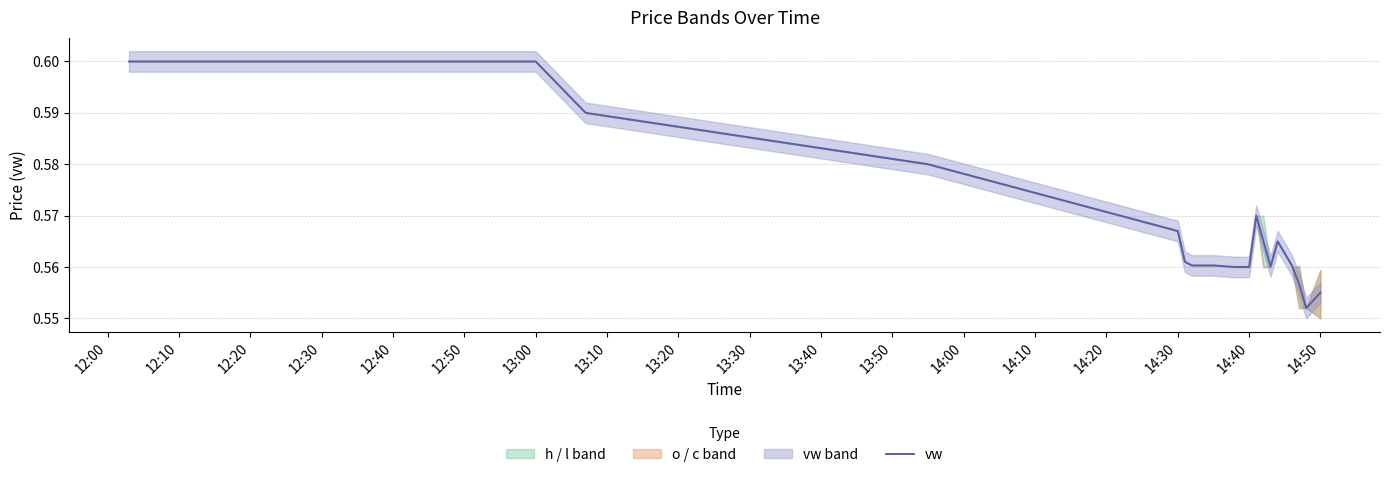

True or false: vw has a value of 1.0 at 13:00.

False